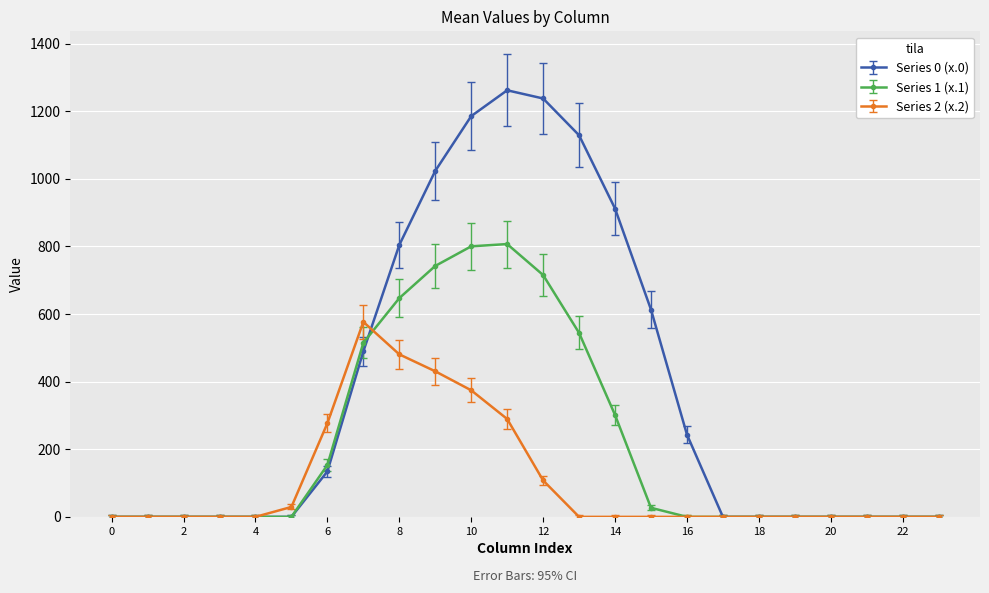

Rank the series by their average value, from highest to lowest.

Series 0 (x.0), Series 1 (x.1), Series 2 (x.2)